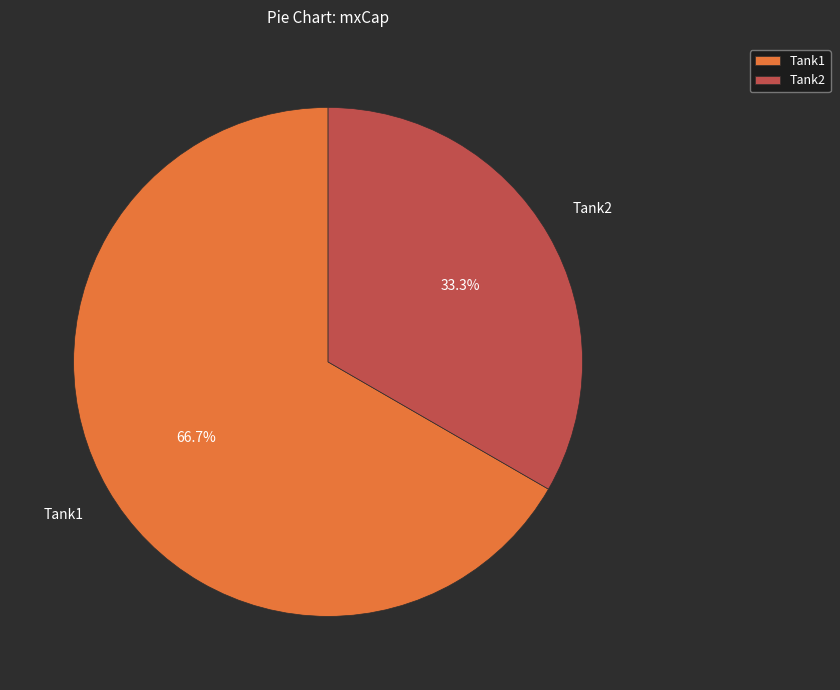

Between Tank1 and Tank2, which is larger?

Tank1